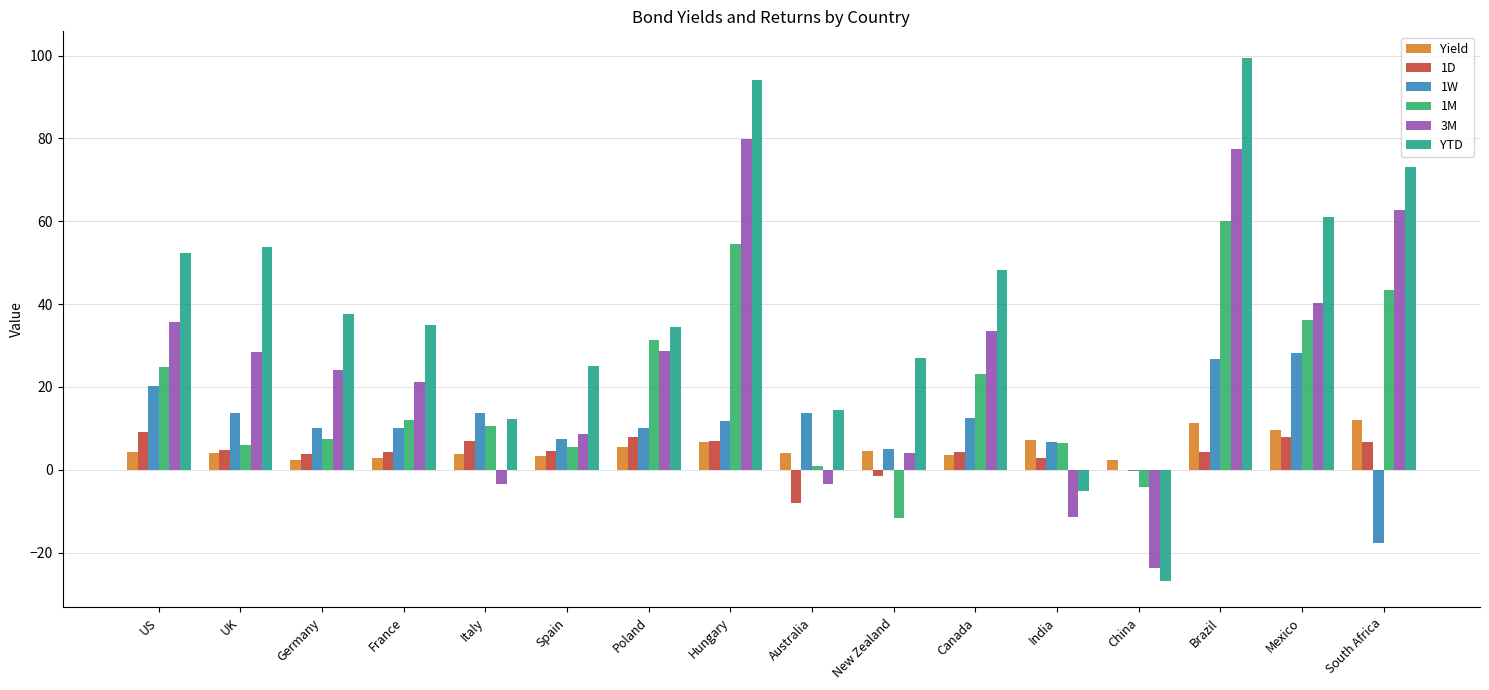

Is the value of 3M at Poland greater than the value of Yield at UK?

Yes